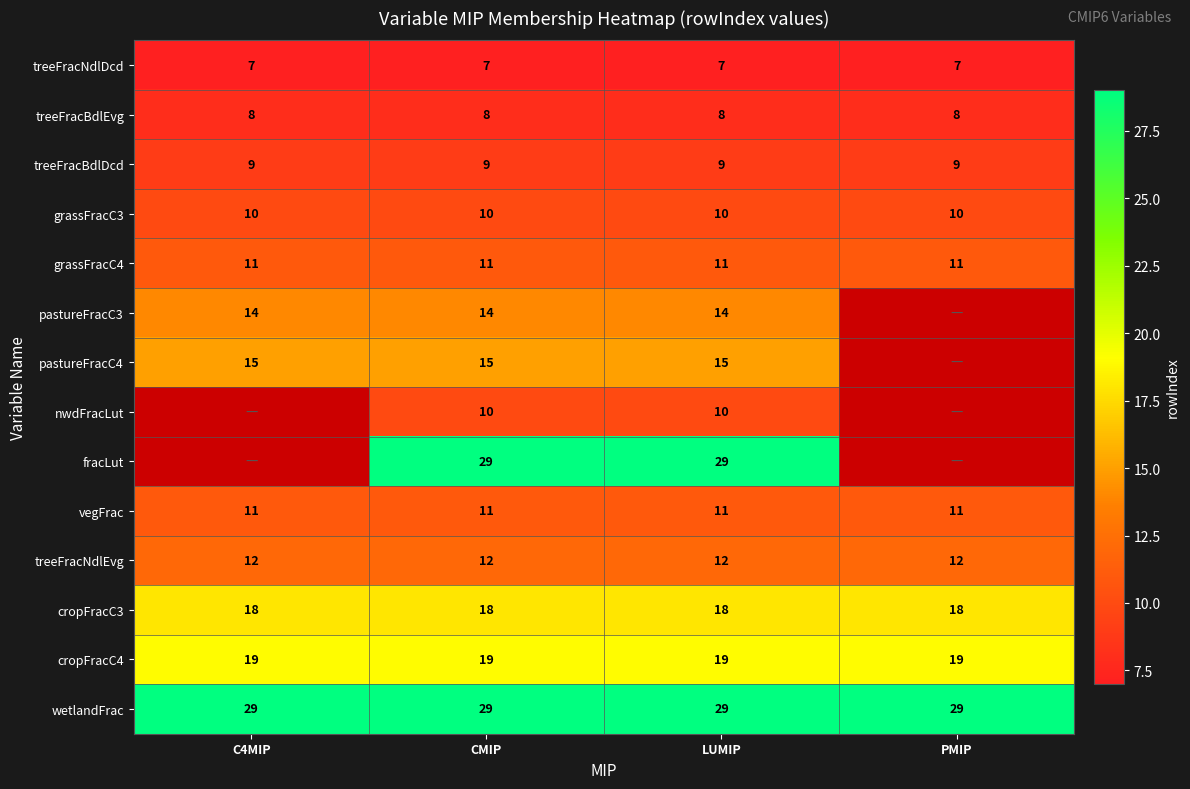

What is the difference between the highest and lowest values at CMIP?

22